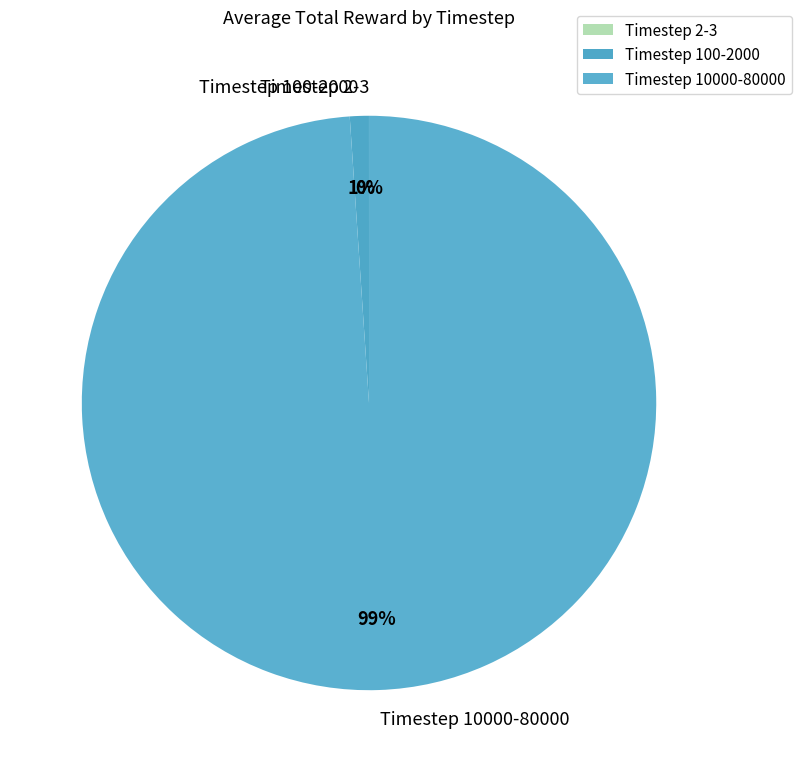

To the nearest percent, what percentage of the pie is Timestep 10000-80000?

99%